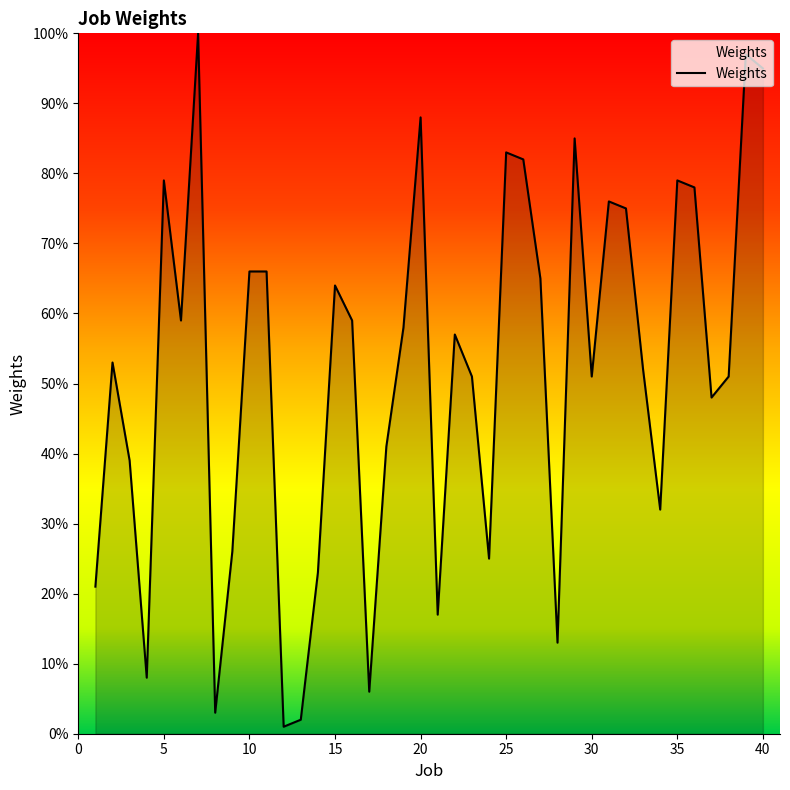

What is the maximum value shown in the chart?

100